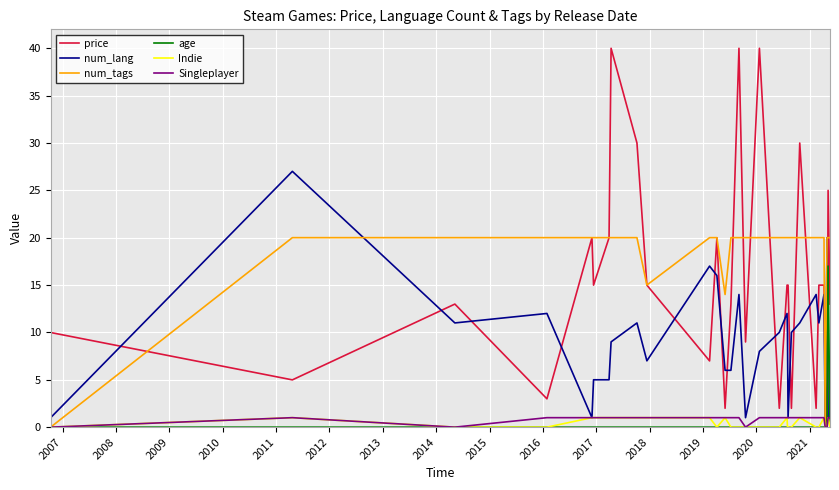

Which series has the largest range (max minus min)?

price